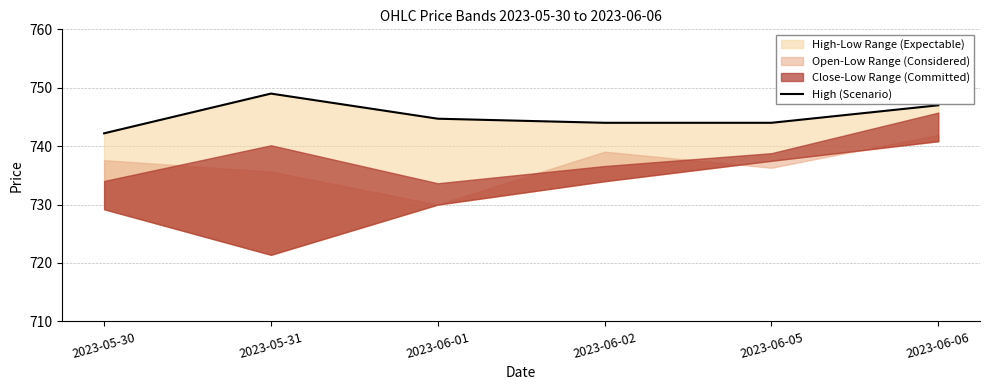

Where is the data nearest to the value 745?

2023-06-01